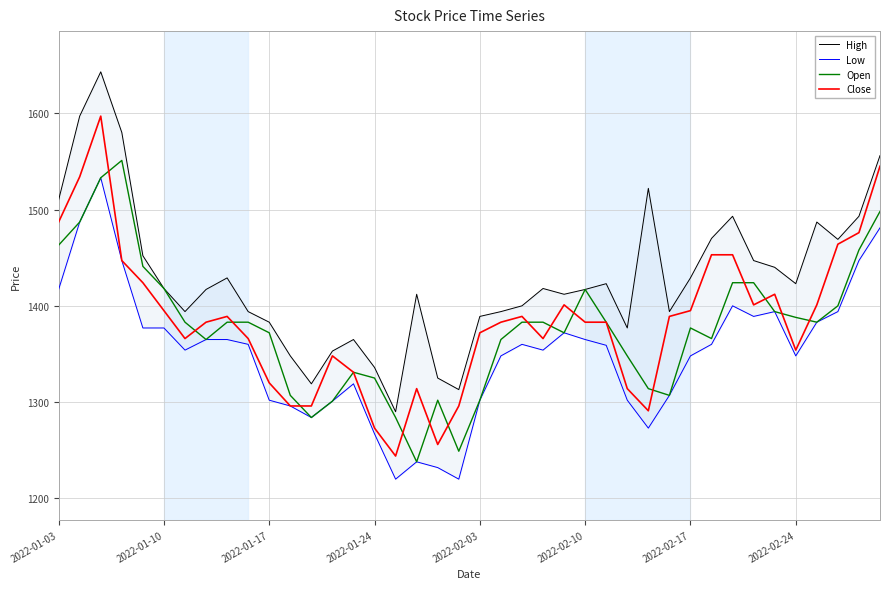

True or false: Low has more than 0 points higher than both neighbors.

True